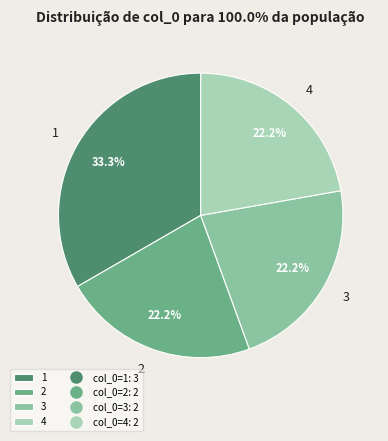

Combined, what portion of the pie is 2 and 4?

44.4%